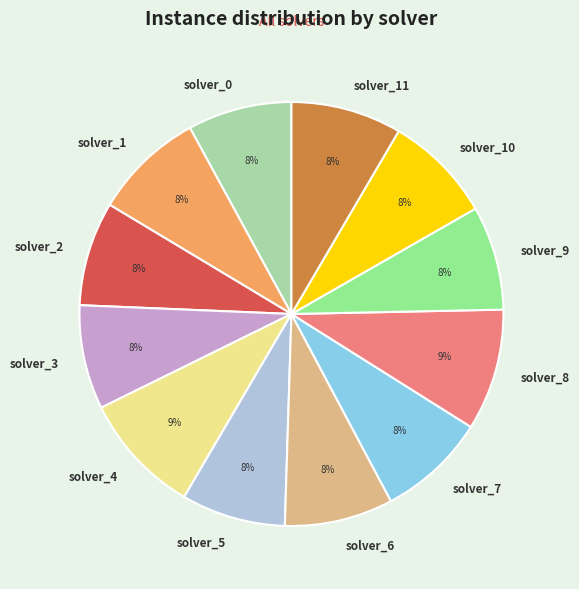

To the nearest percent, what is the combined percentage of solver_2 and solver_8?

17%